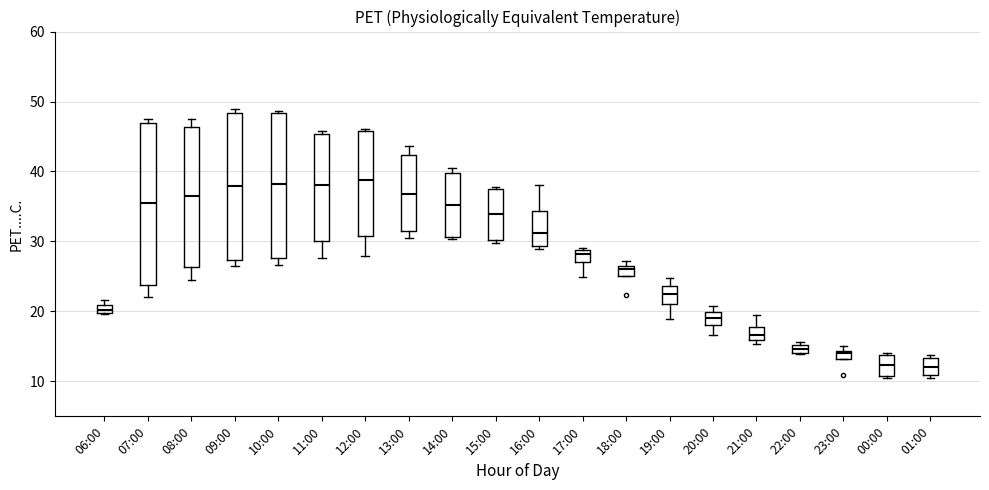

Which box is the tallest, from its lower edge to its upper edge?

07:00